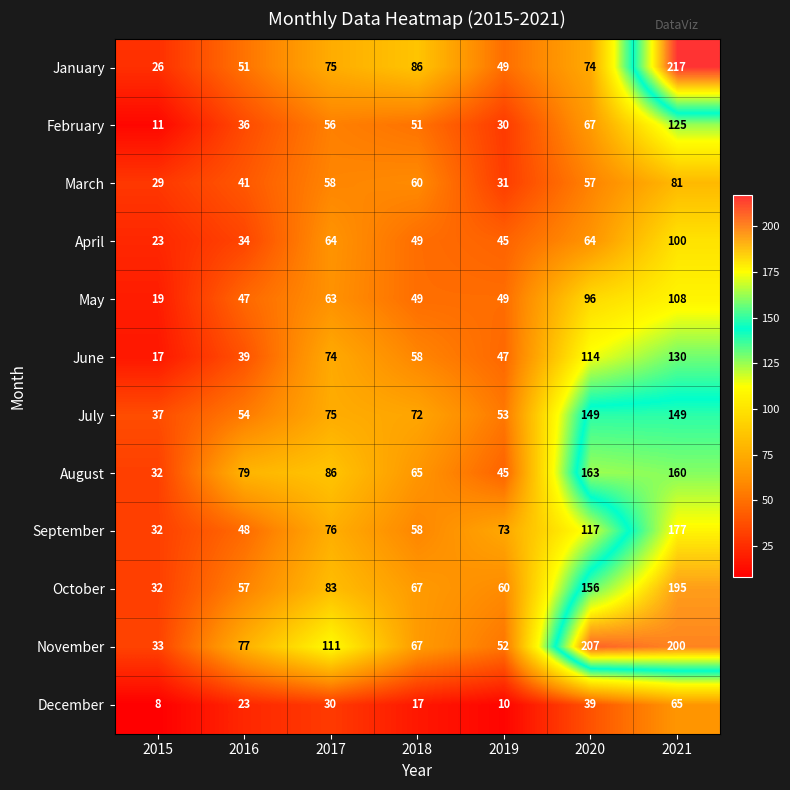

What is the total value across all series at 2016?

586